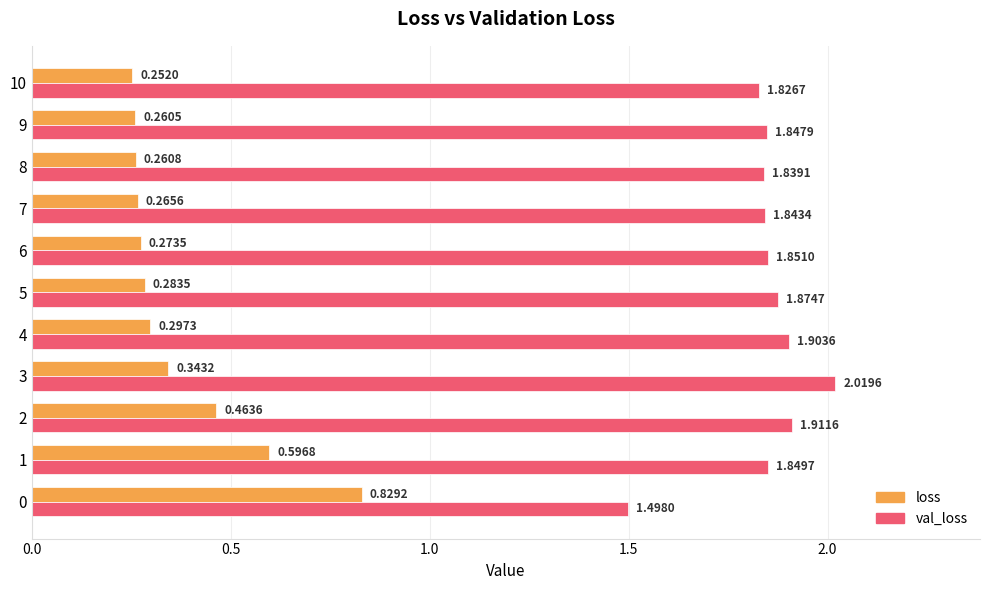

At how many categories does at least one series exceed 1?

11